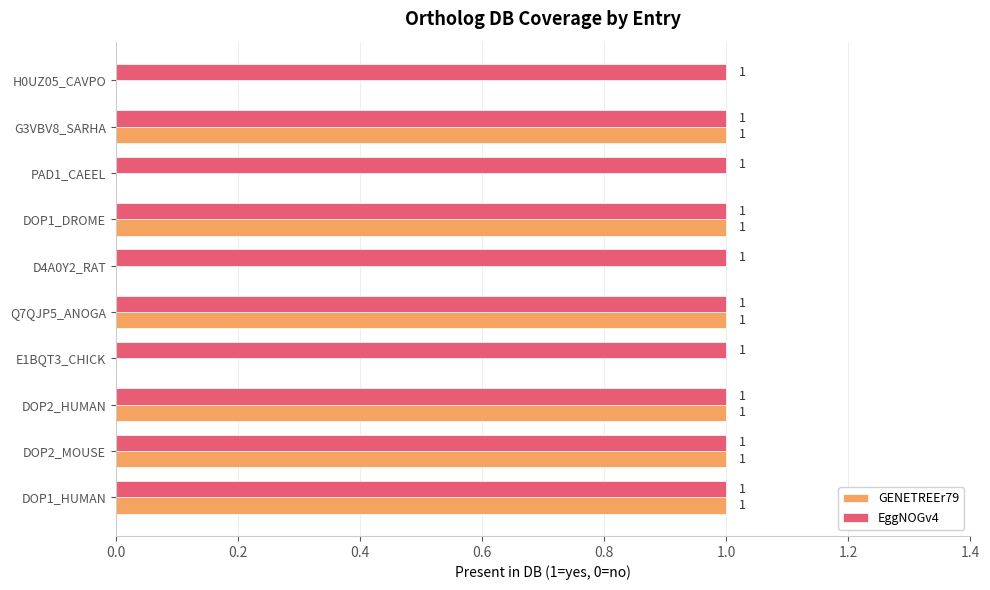

Which series has the largest total across all categories?

EggNOGv4